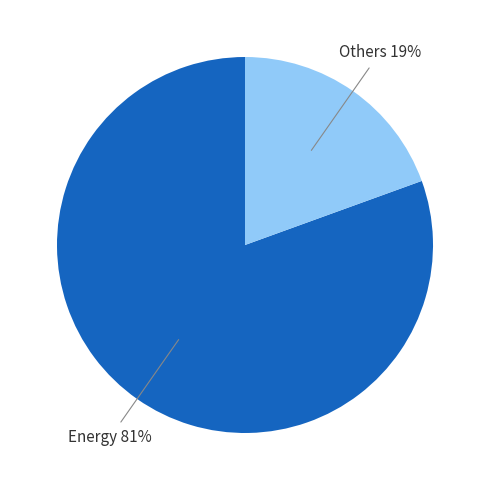

To the nearest percent, what is the average slice percentage?

50%